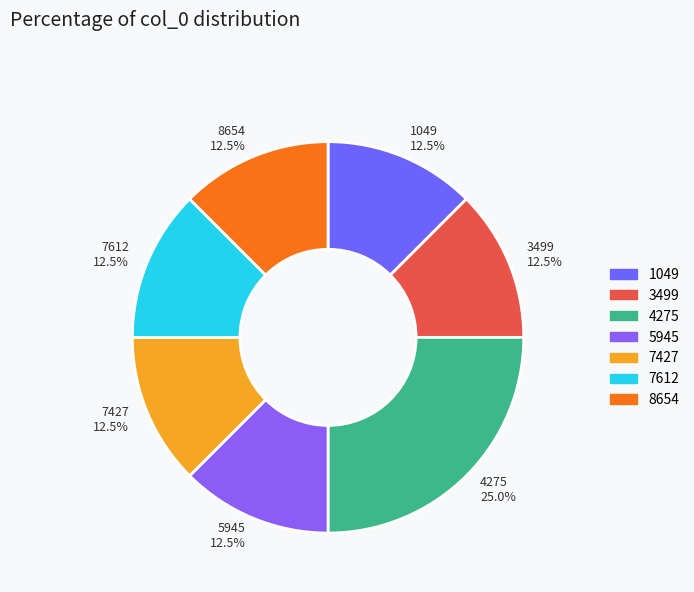

Does 8654 12.5% account for over 50% of the chart?

No